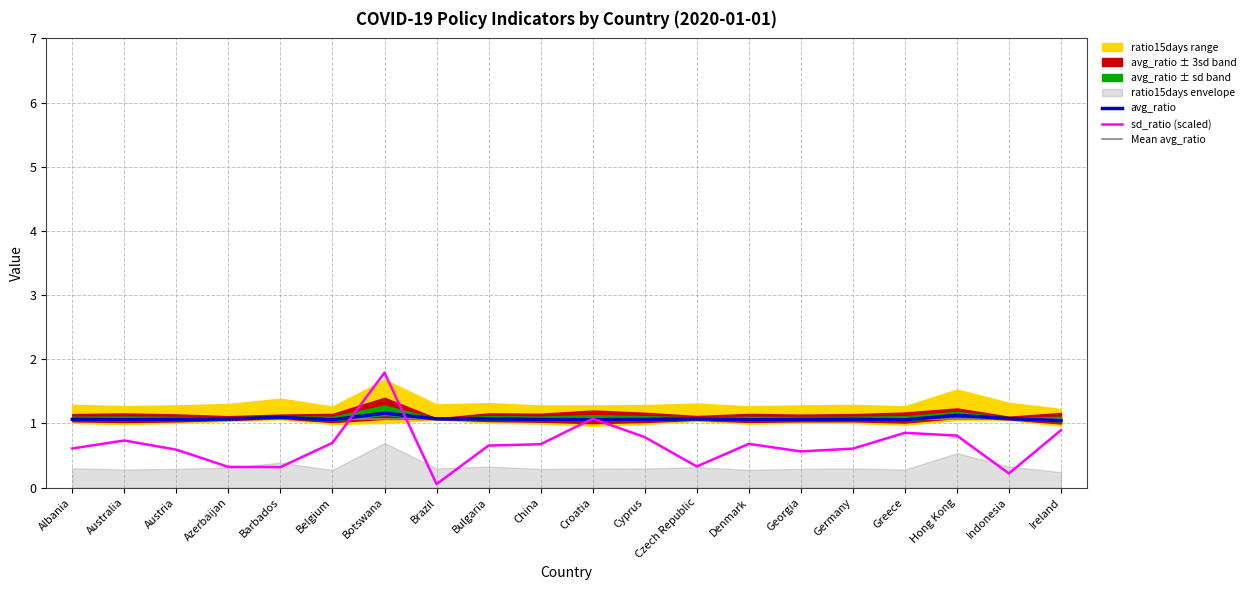

What is the sum of the sd_ratio (scaled) values at Indonesia and Belgium?

0.9